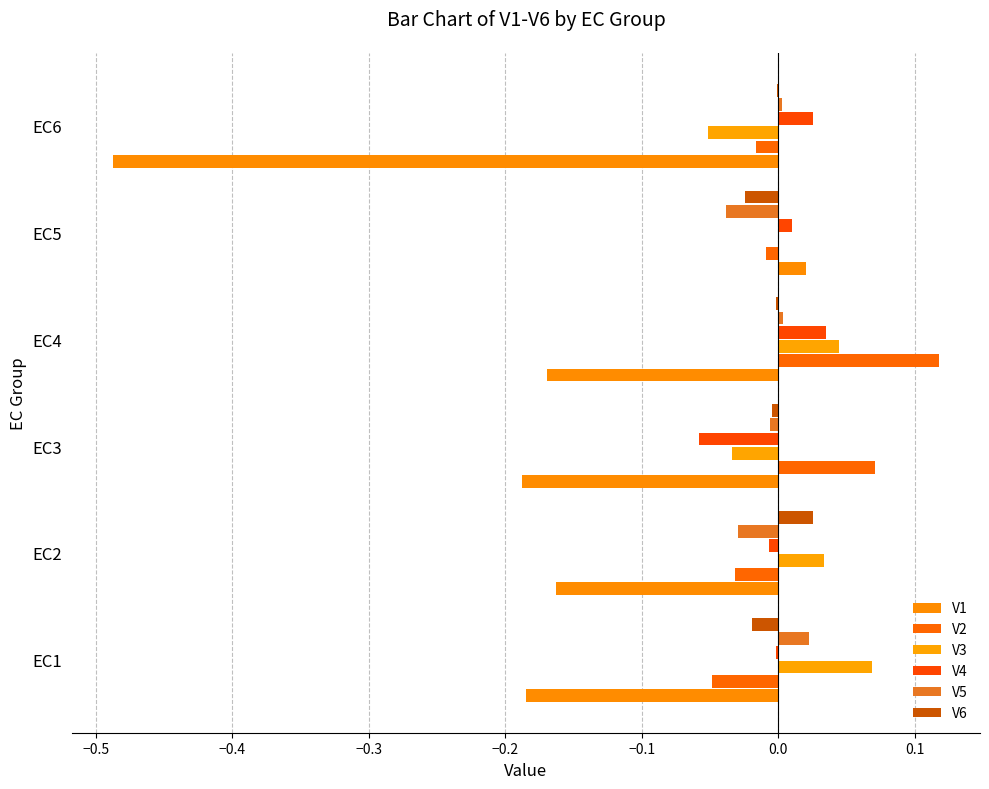

How many categories are shown in the chart?

6